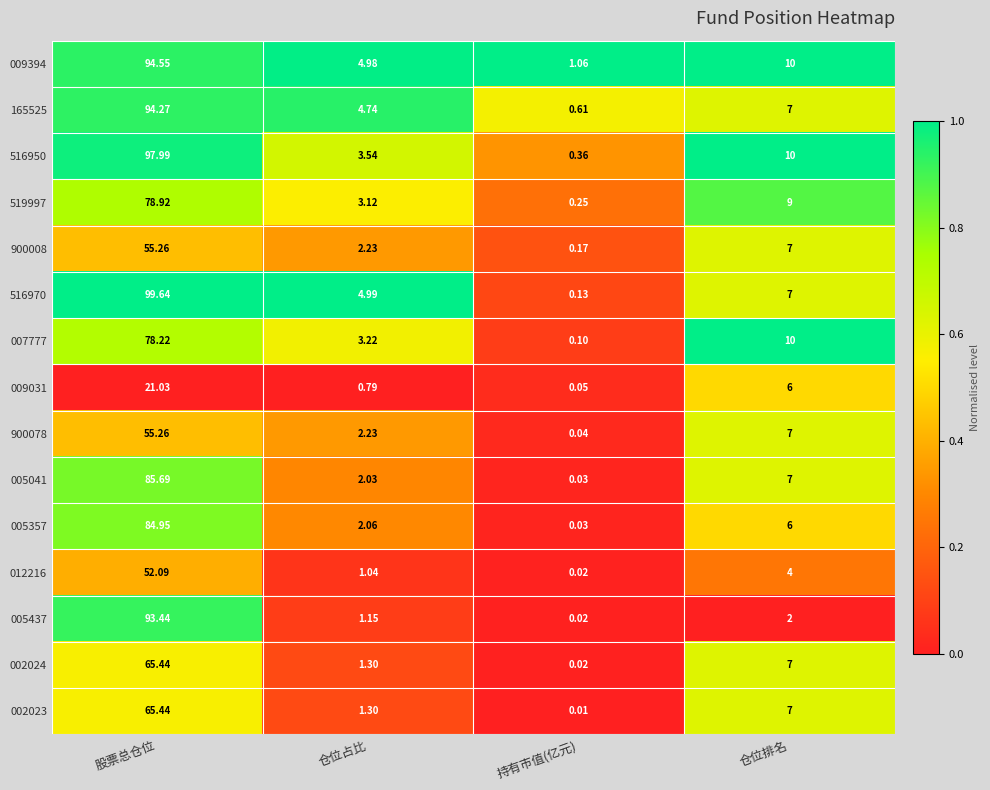

Where does the 519997 series first go above 9?

股票总仓位